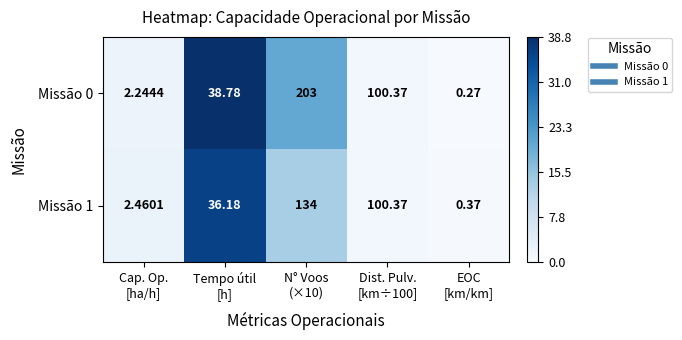

What is the spread (max minus min) of values at Tempo útil
[h]?

2.6